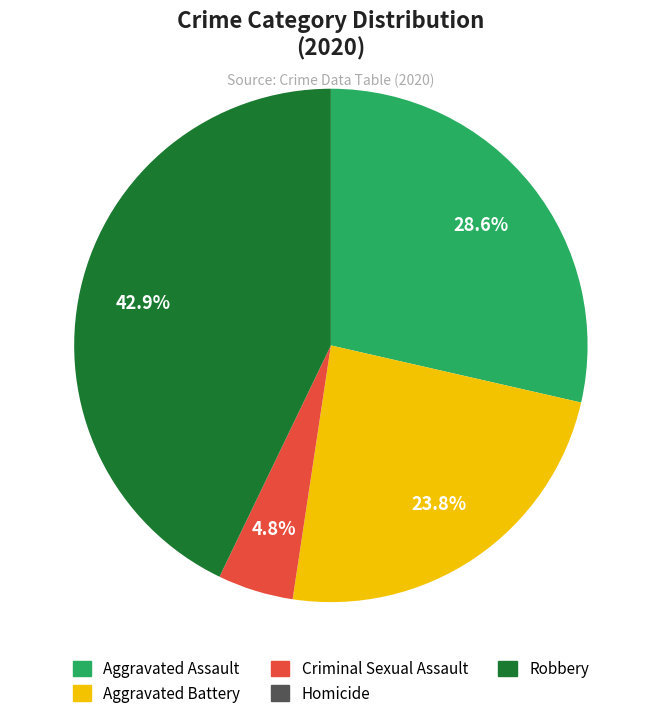

Which has a higher value, Criminal Sexual Assault or Aggravated Battery?

Aggravated Battery